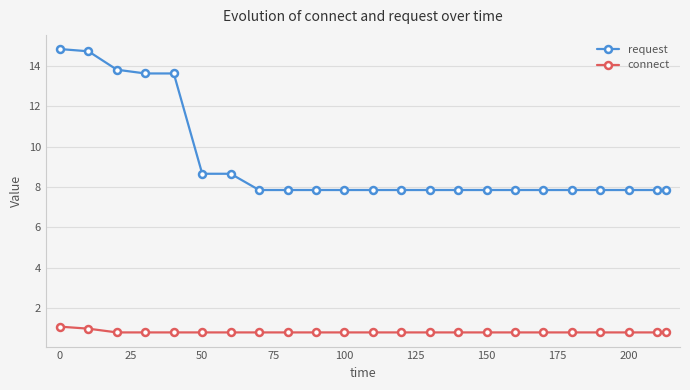

List the series in order of their peak value, lowest first.

connect, request